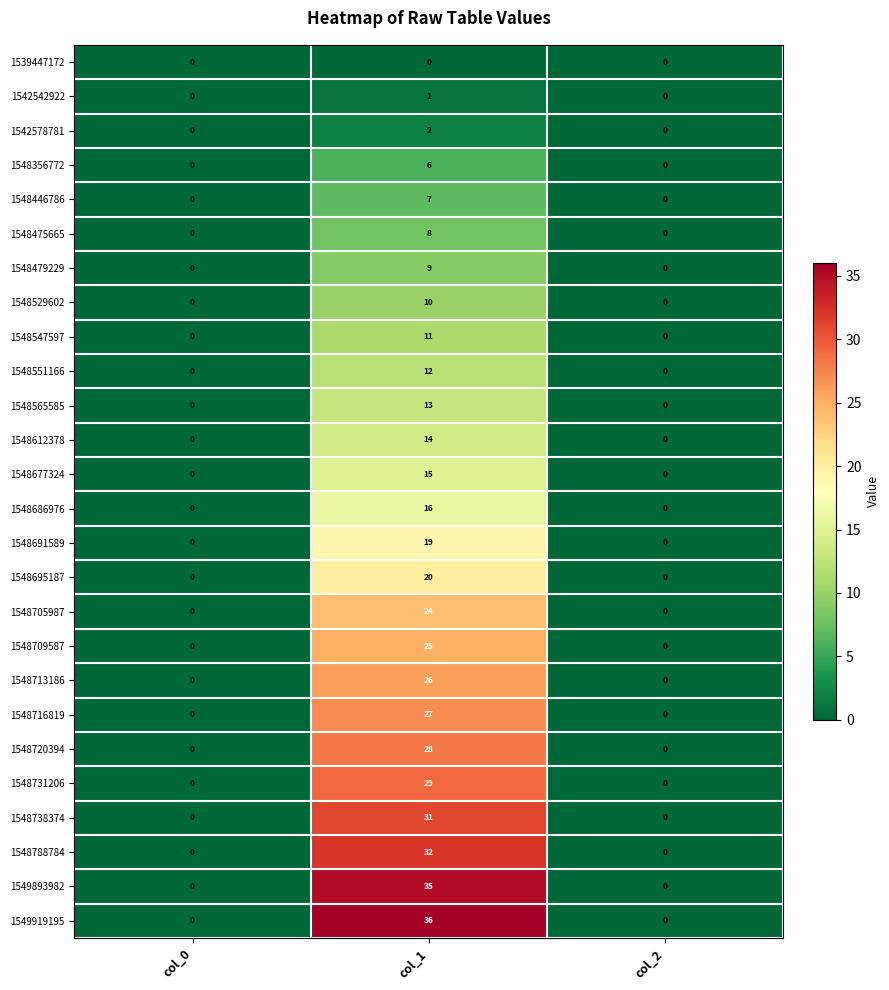

At col_1, list the series in order from smallest to largest.

1539447172, 1542542922, 1542578781, 1548356772, 1548446786, 1548475665, 1548479229, 1548529602, 1548547597, 1548551166, 1548565585, 1548612378, 1548677324, 1548686976, 1548691589, 1548695187, 1548705987, 1548709587, 1548713186, 1548716819, 1548720394, 1548731206, 1548738374, 1548788784, 1549893982, 1549919195